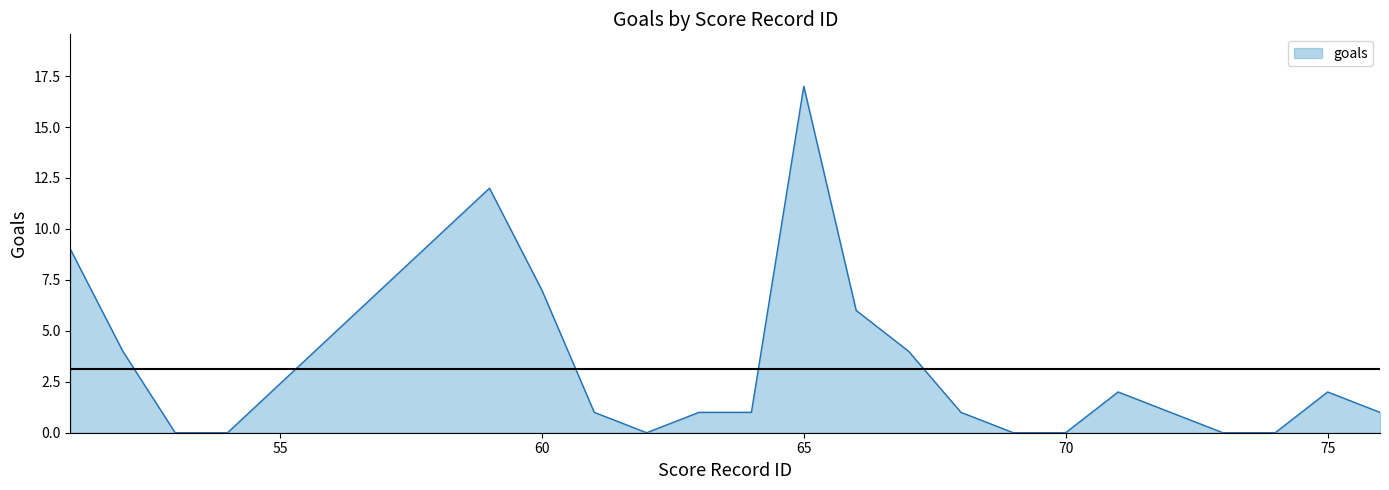

What is the greatest value displayed?

17